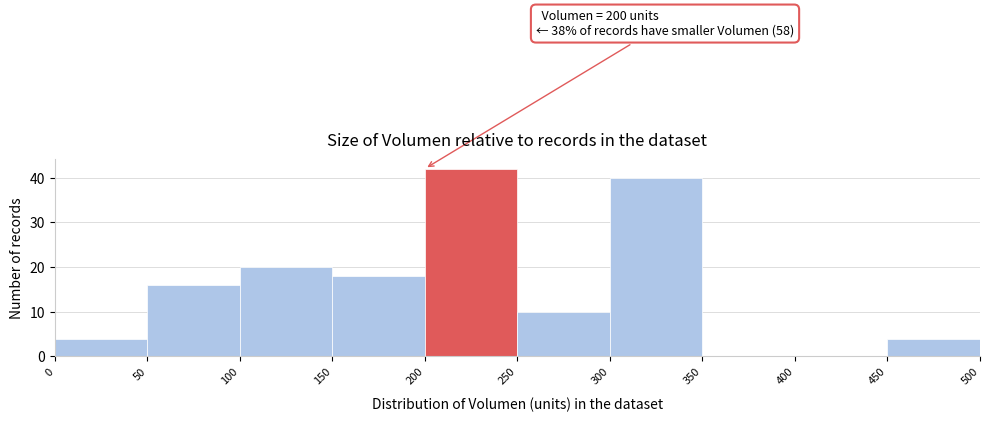

Which range on the x-axis has the tallest bar?

200 to 250